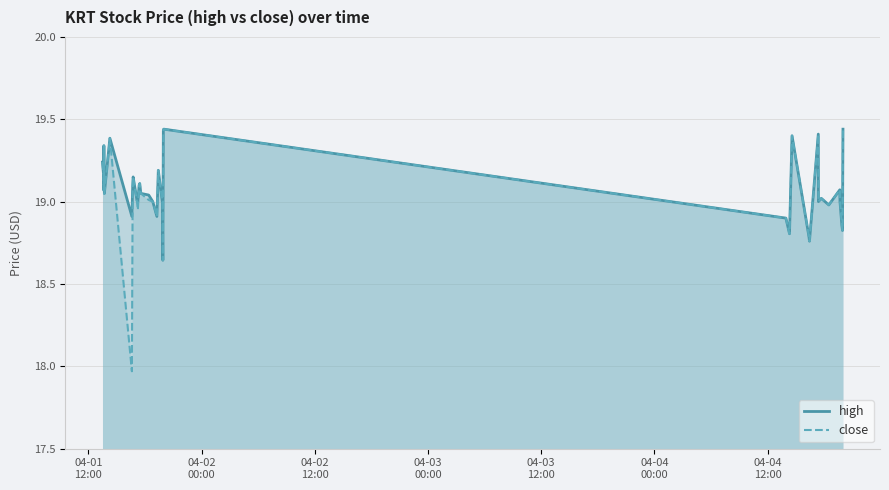

Which series has the largest range (max minus min)?

close